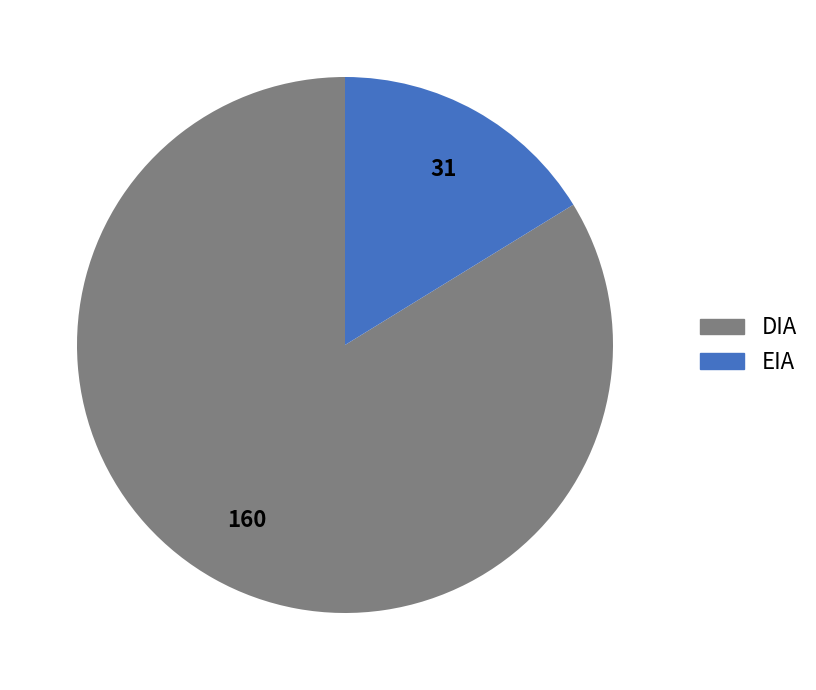

What is the smallest slice in the pie chart?

EIA